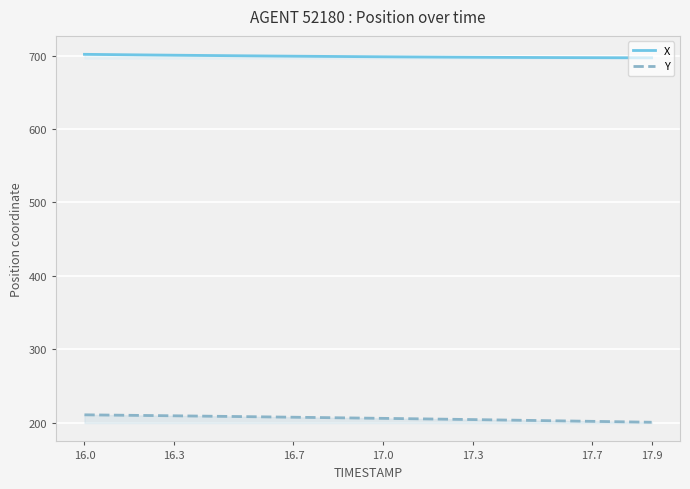

What is the sum of all Y values?

4115.8